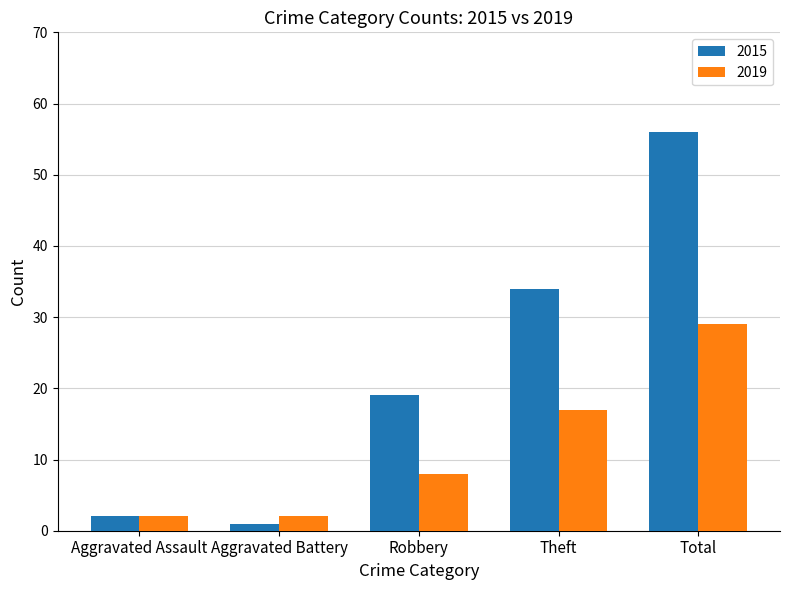

Which series has the largest total across all categories?

2015